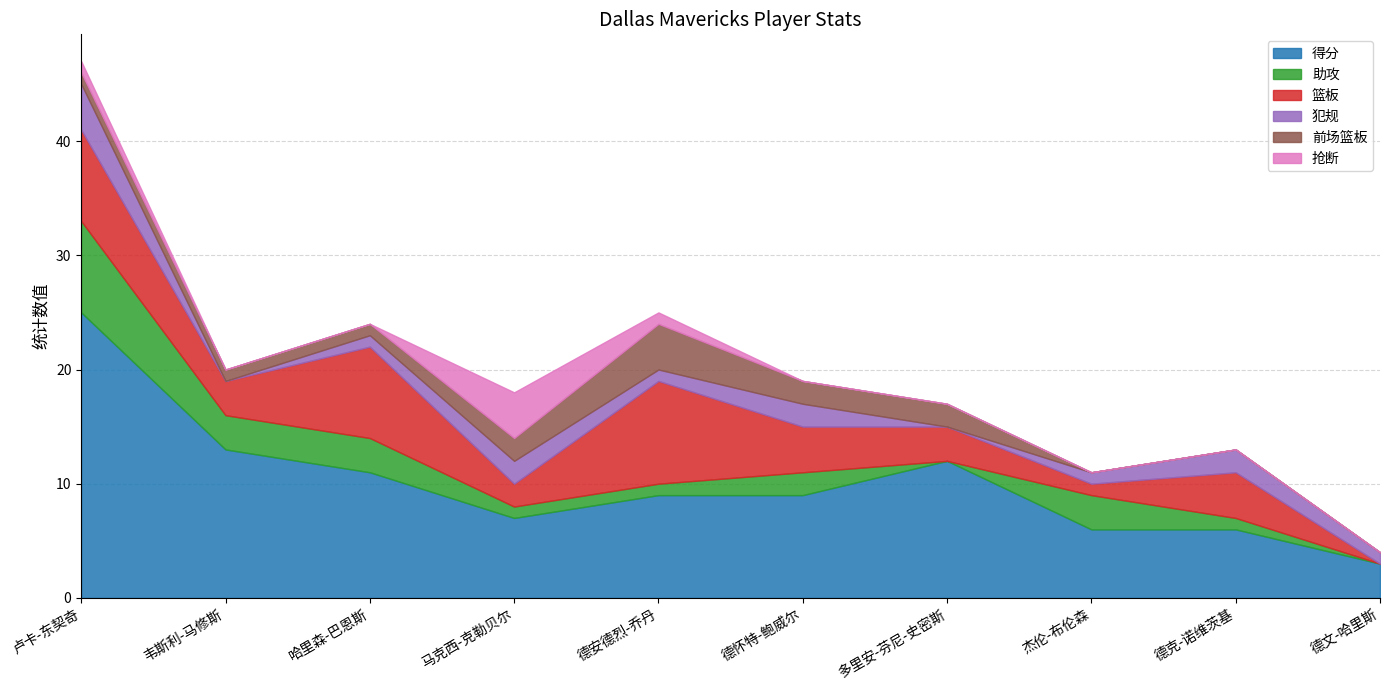

Which category has the highest value in the 犯规 series?

卢卡-东契奇